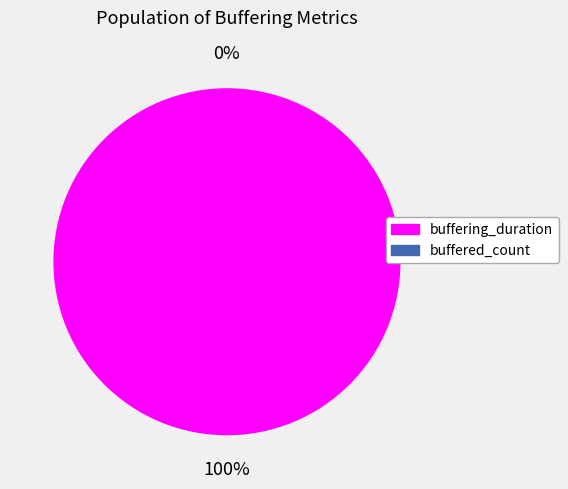

To the nearest percent, what is the difference between the buffering_duration and buffered_count slice percentages?

100%